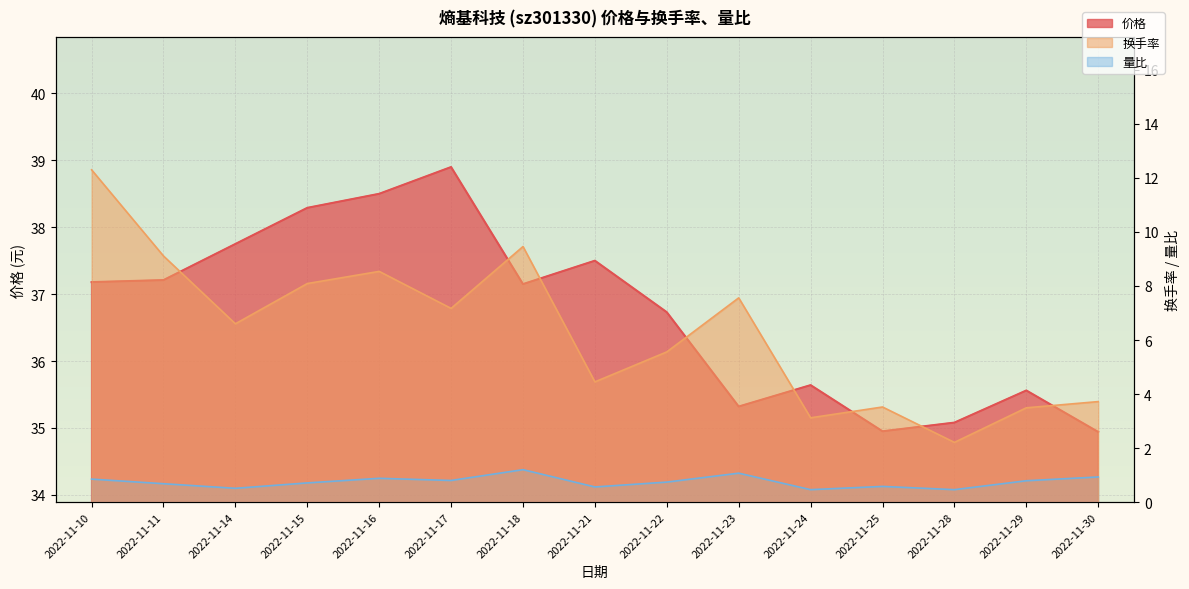

How many lines are shown in the chart?

3